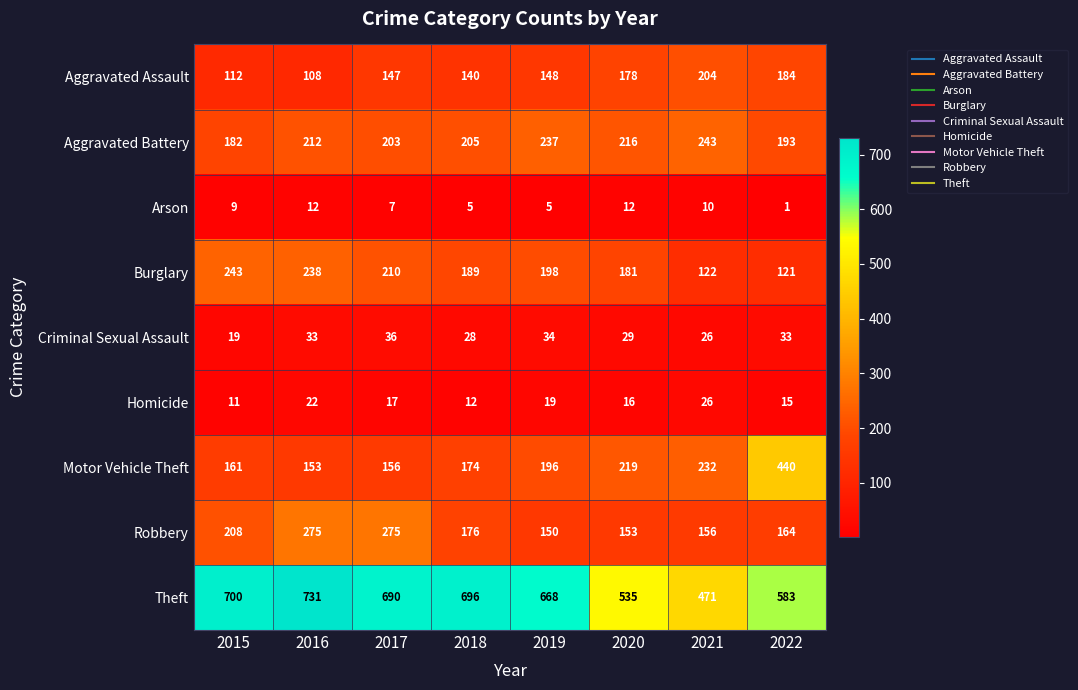

What is the sum of the Arson values at 2019 and 2016?

17